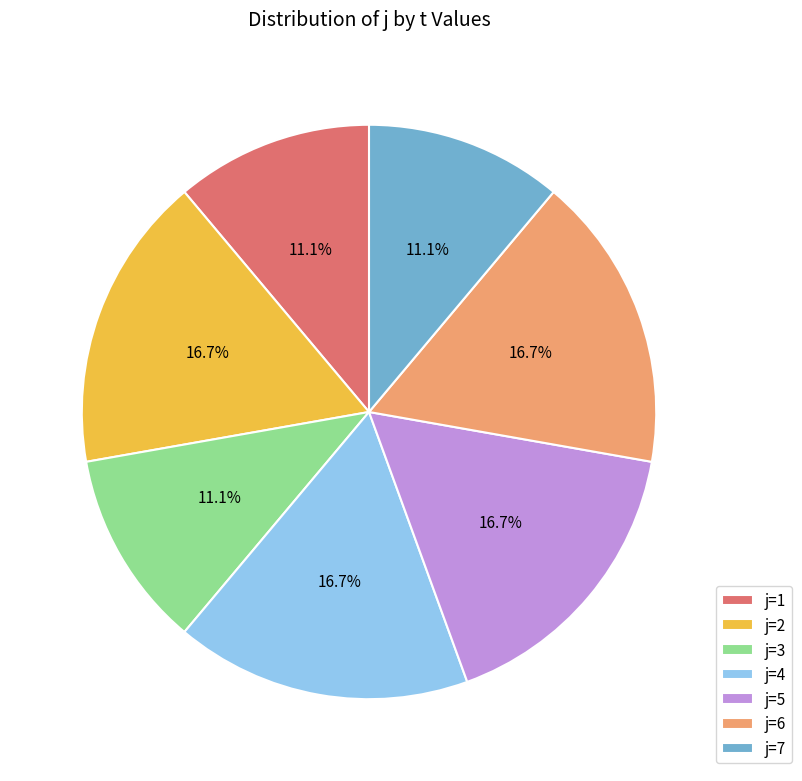

How much of the chart is everything except j=3?

88.9%